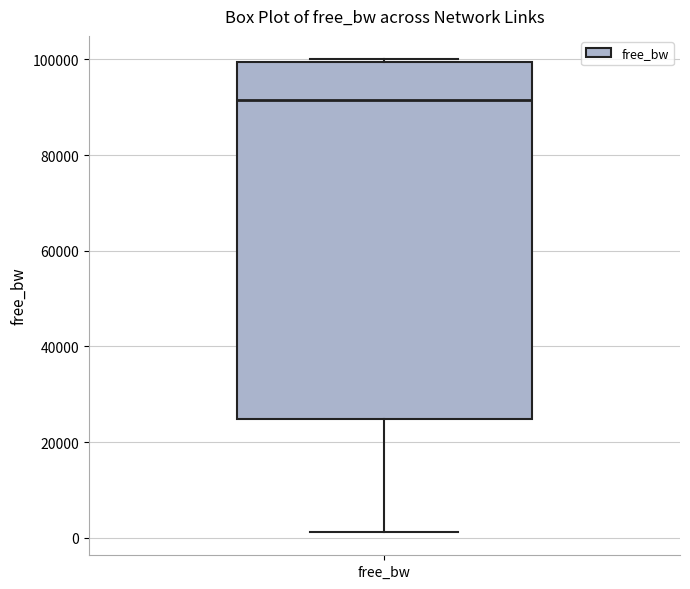

Read this box plot against the y-axis: the position of the median line, the range covered by the box, and the ends of both whiskers. The values are not printed on the chart, so give them approximately, as read against the axis.

median 92000, box 24000 to 100000, whiskers 2000 to 100000 (just above the box's upper edge)